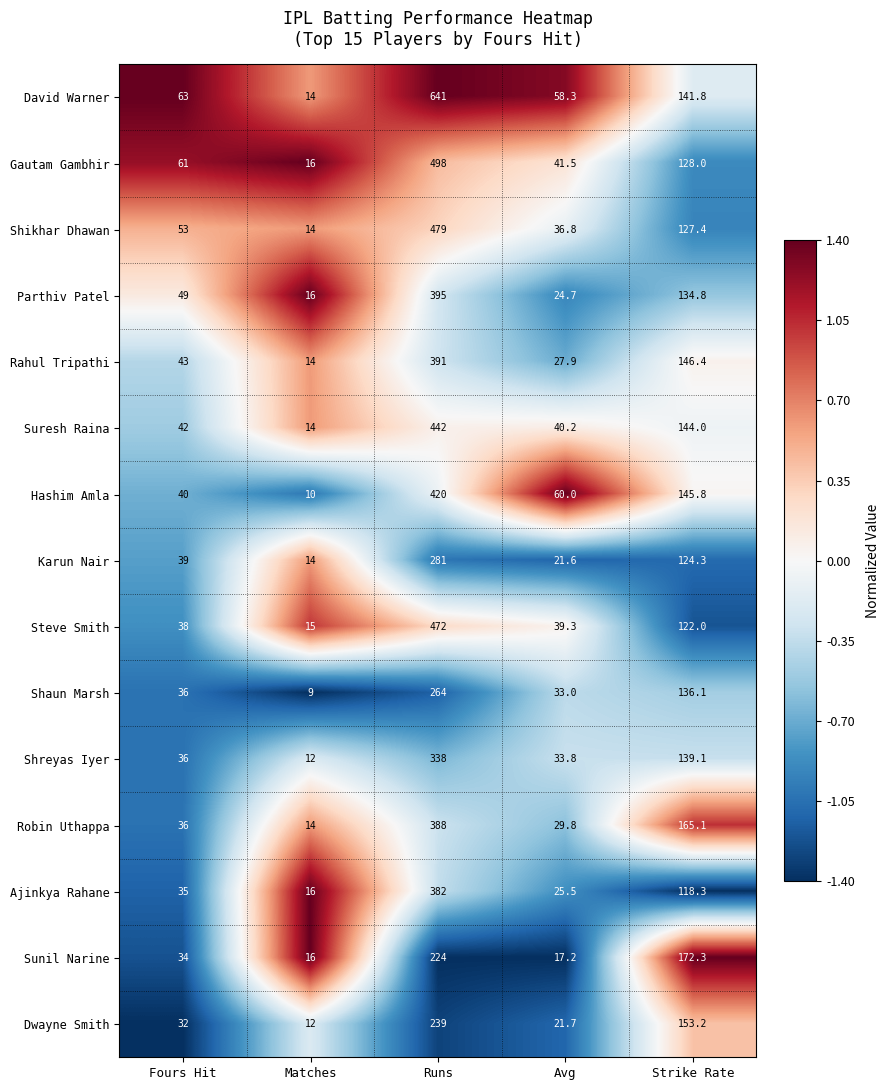

How many series are shown in this chart?

15